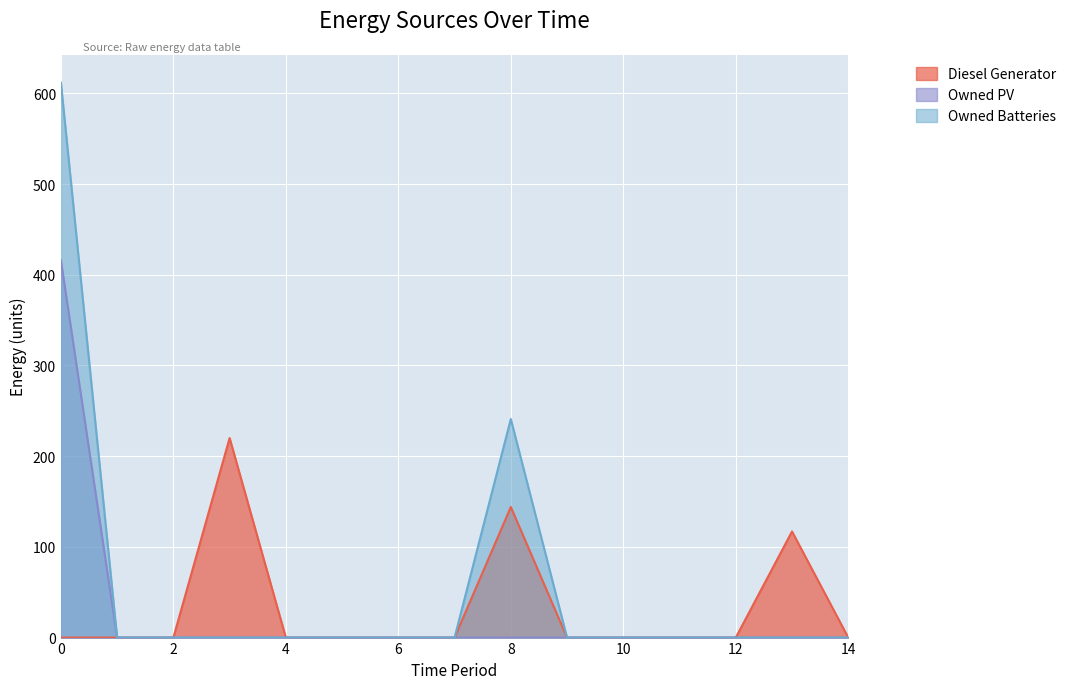

List the series in order of their peak value, lowest first.

Diesel Generator, Owned PV, Owned Batteries